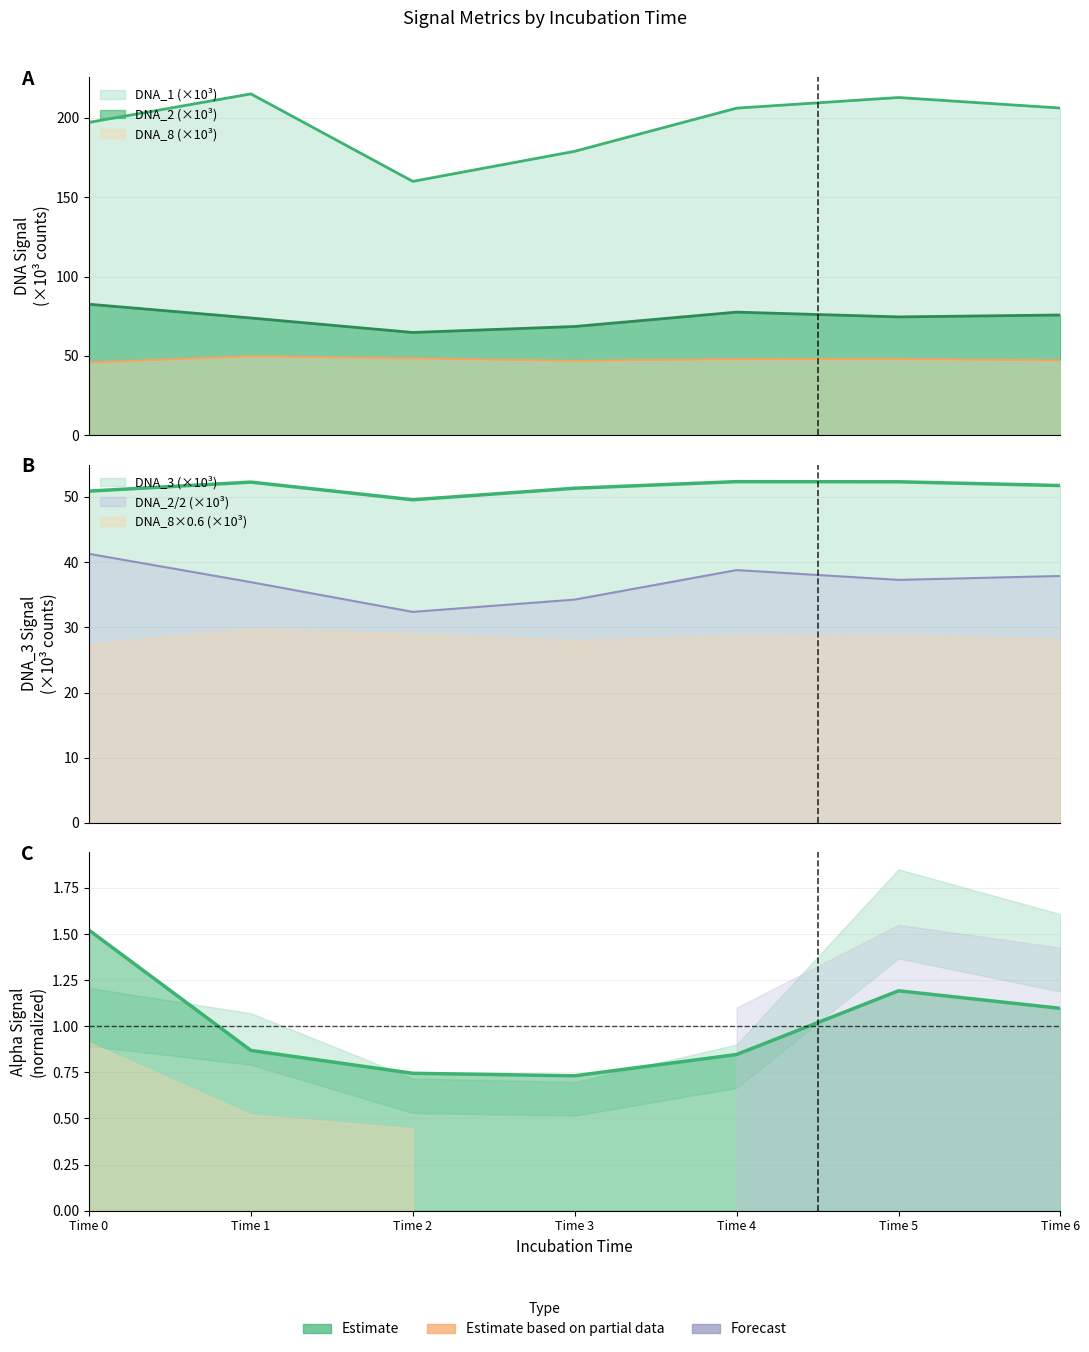

True or false: DNA_8 and DNA_1 cross at least once.

False